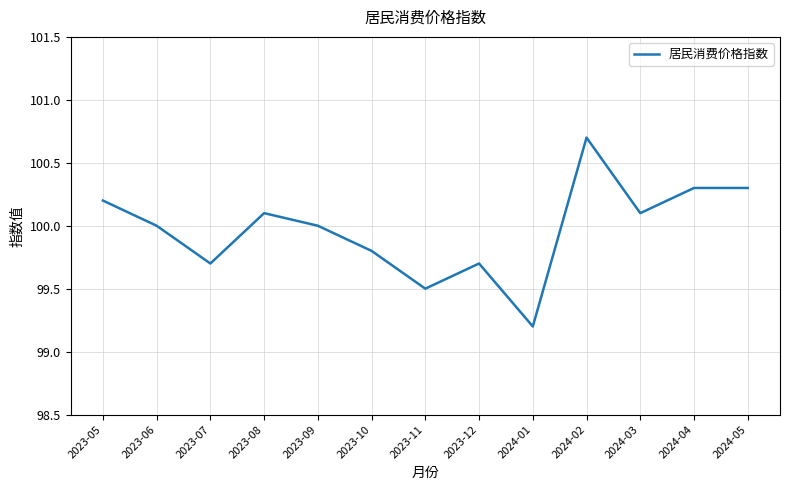

Reading left to right, transcribe all the data shown in this chart.

100.2	100.0	99.7	100.1	100.0	99.8	99.5	99.7	99.2	100.7	100.1	100.3	100.3